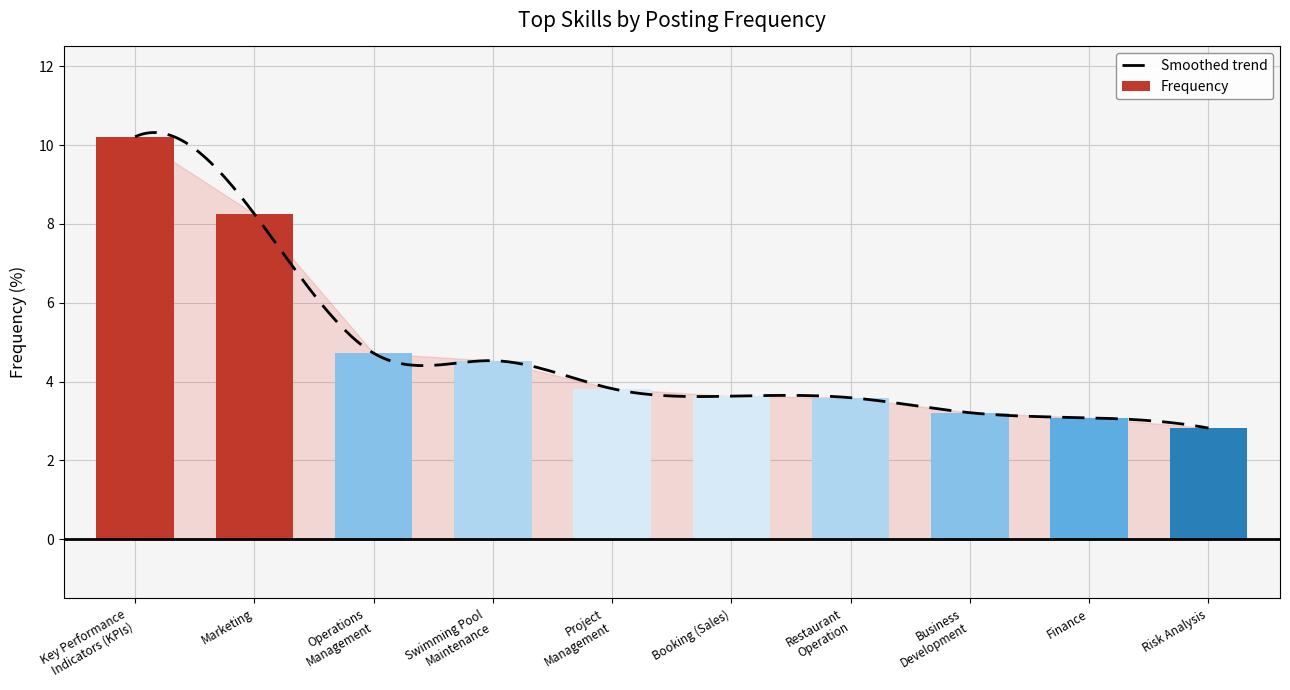

At which category does the chart reach its peak across all series?

Key Performance
Indicators (KPIs)